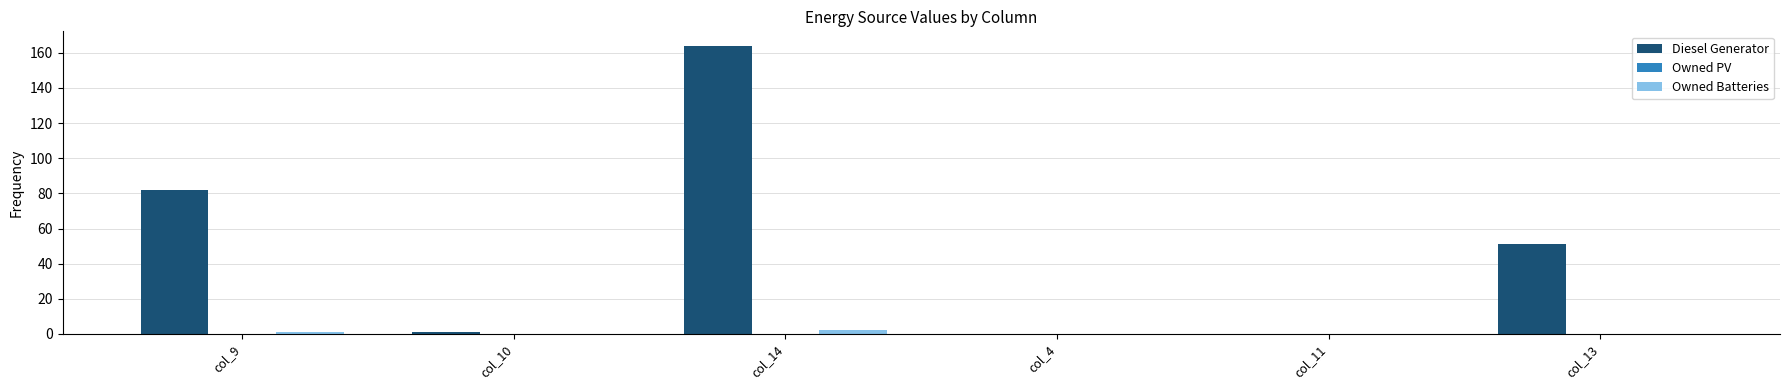

Reading left to right, transcribe all the data shown in this chart.

Diesel Generator: col_9=82	col_10=1	col_14=164	col_4=0	col_11=0	col_13=51
Owned Batteries: col_9=1	col_10=0	col_14=2	col_4=0	col_11=0	col_13=0